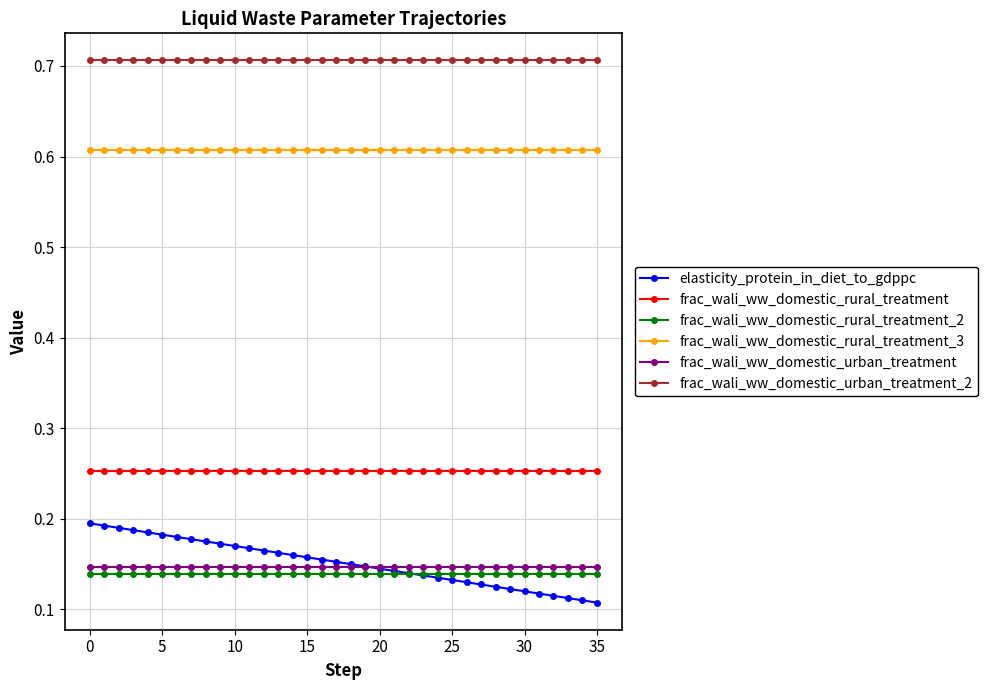

At how many categories does at least one series exceed 0?

36